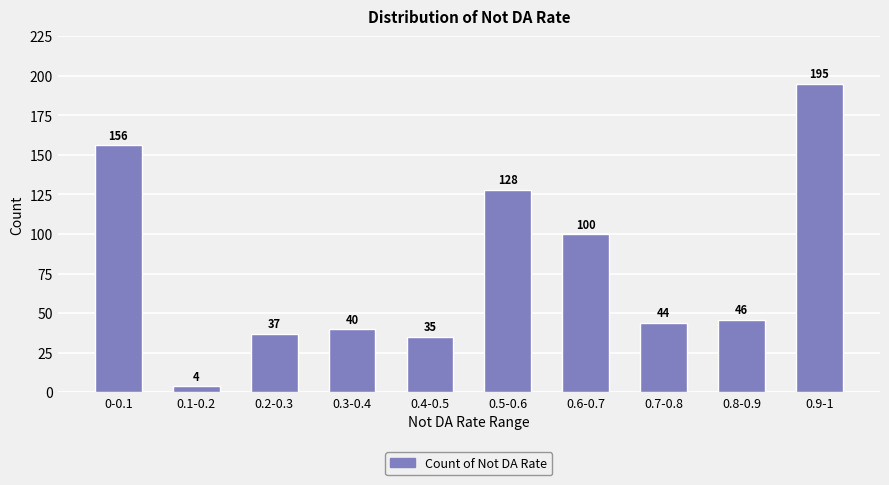

What is the ratio of the value at 0.4-0.5 to the value at 0.8-0.9?

0.8